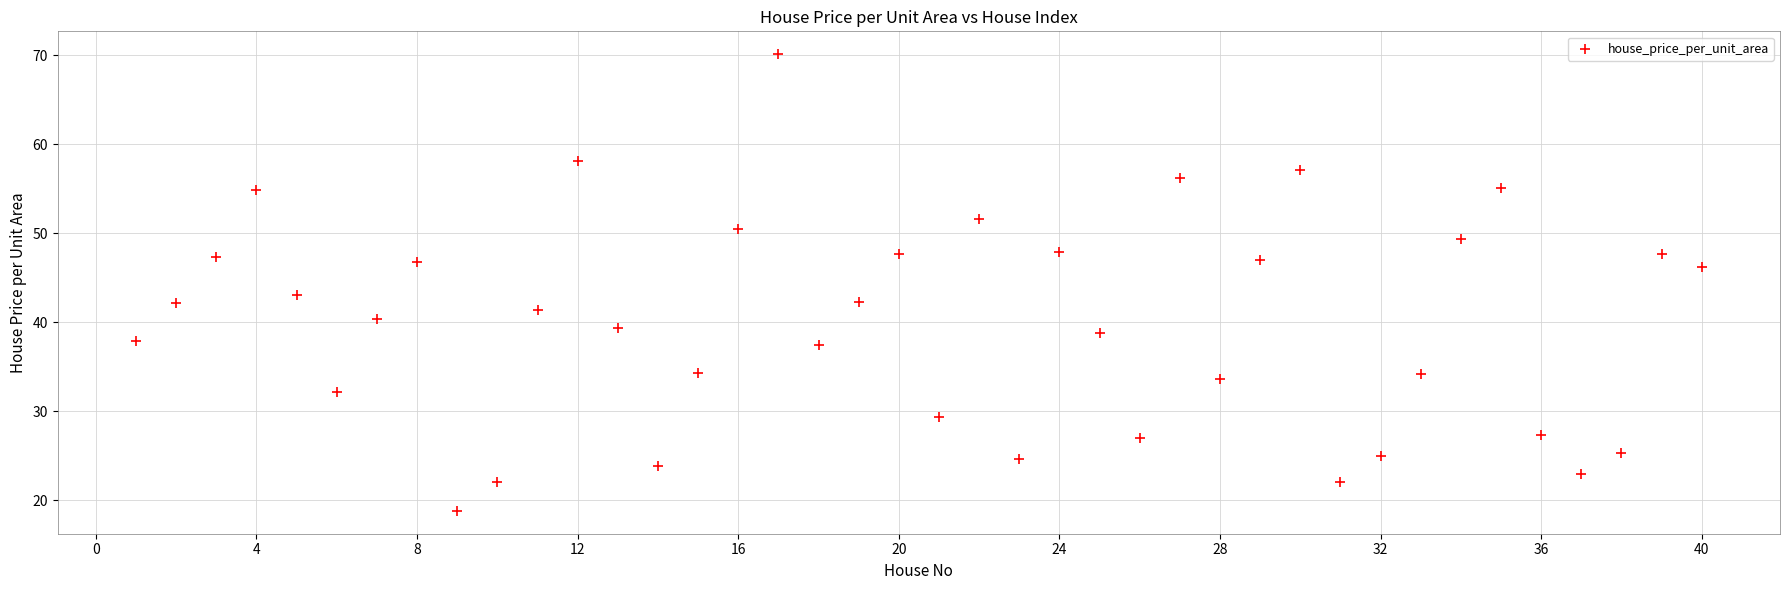

What Y value in the scatter plot is closest to 44?

43.1